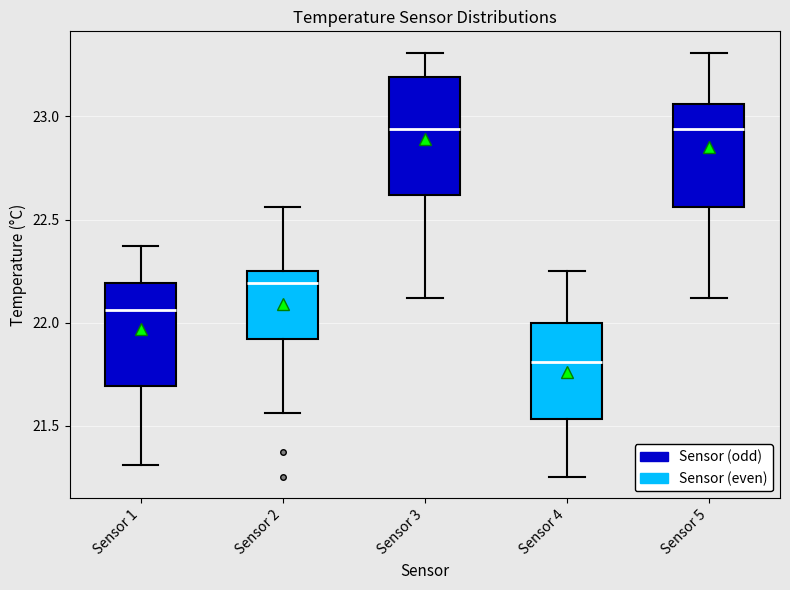

Reading left to right, transcribe this box plot: for each box, give where its median line is, the range the box spans, and where its two whiskers end, as read against the y-axis. The values are not printed on the chart, so give them approximately, as read against the axis.

Sensor 1: median 22.05, box 21.70 to 22.20, whiskers 21.30 to 22.35
Sensor 2: median 22.20, box 21.90 to 22.25, whiskers 21.55 to 22.55
Sensor 3: median 22.95, box 22.60 to 23.20, whiskers 22.10 to 23.30
Sensor 4: median 21.80, box 21.55 to 22.00, whiskers 21.25 to 22.25
Sensor 5: median 22.95, box 22.55 to 23.05, whiskers 22.10 to 23.30